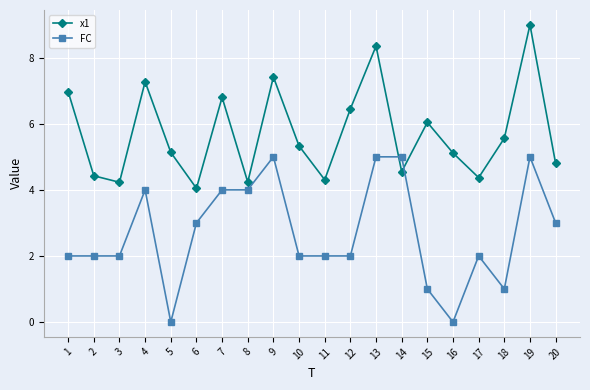

Rank the series at 13 from lowest to highest value.

FC, x1